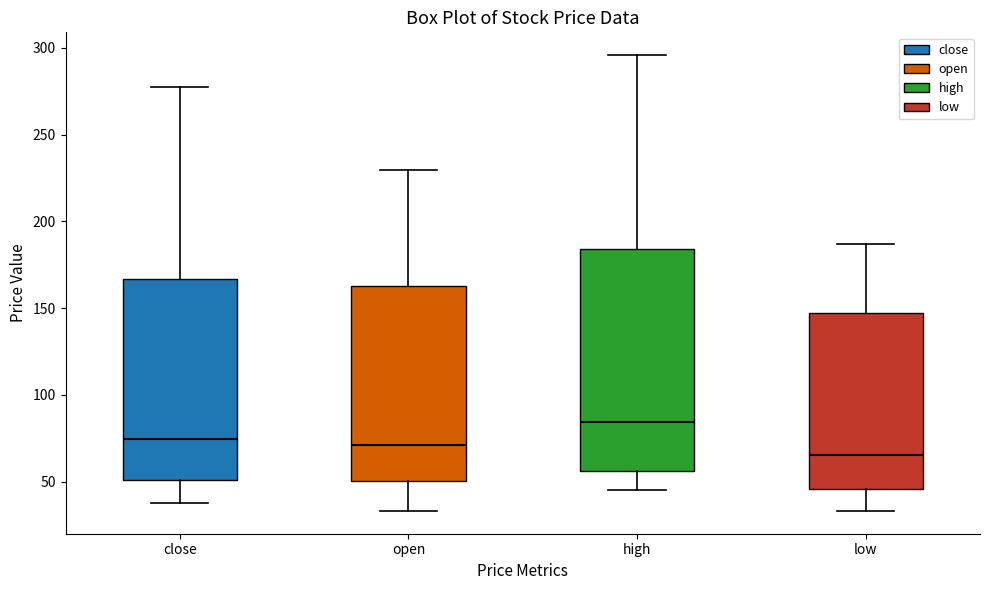

Where does the upper whisker of the box for high end on the y-axis? The values are not printed on the chart, so give them approximately, as read against the axis.

295